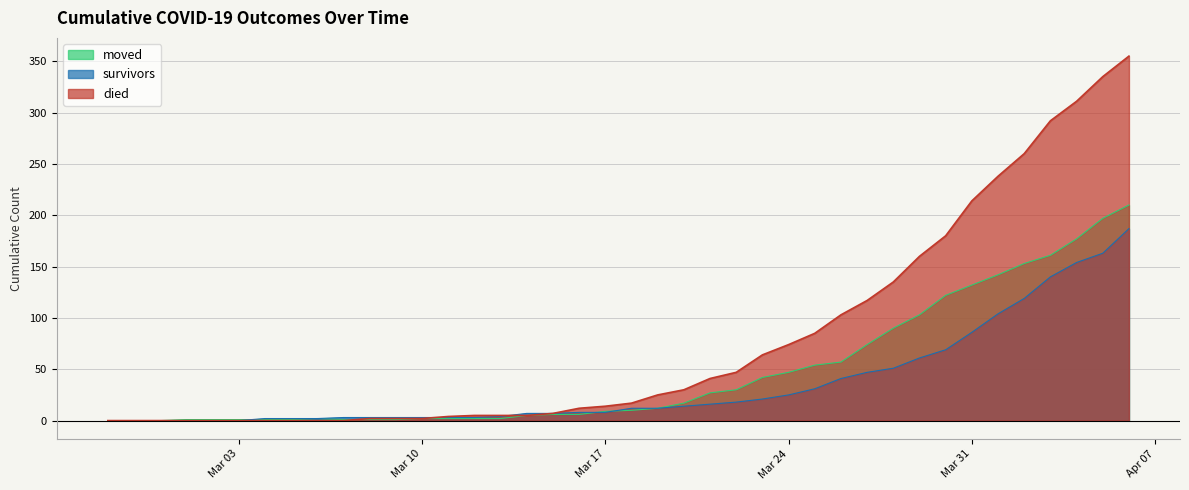

What is the total value across all series at 2020-03-18?

39